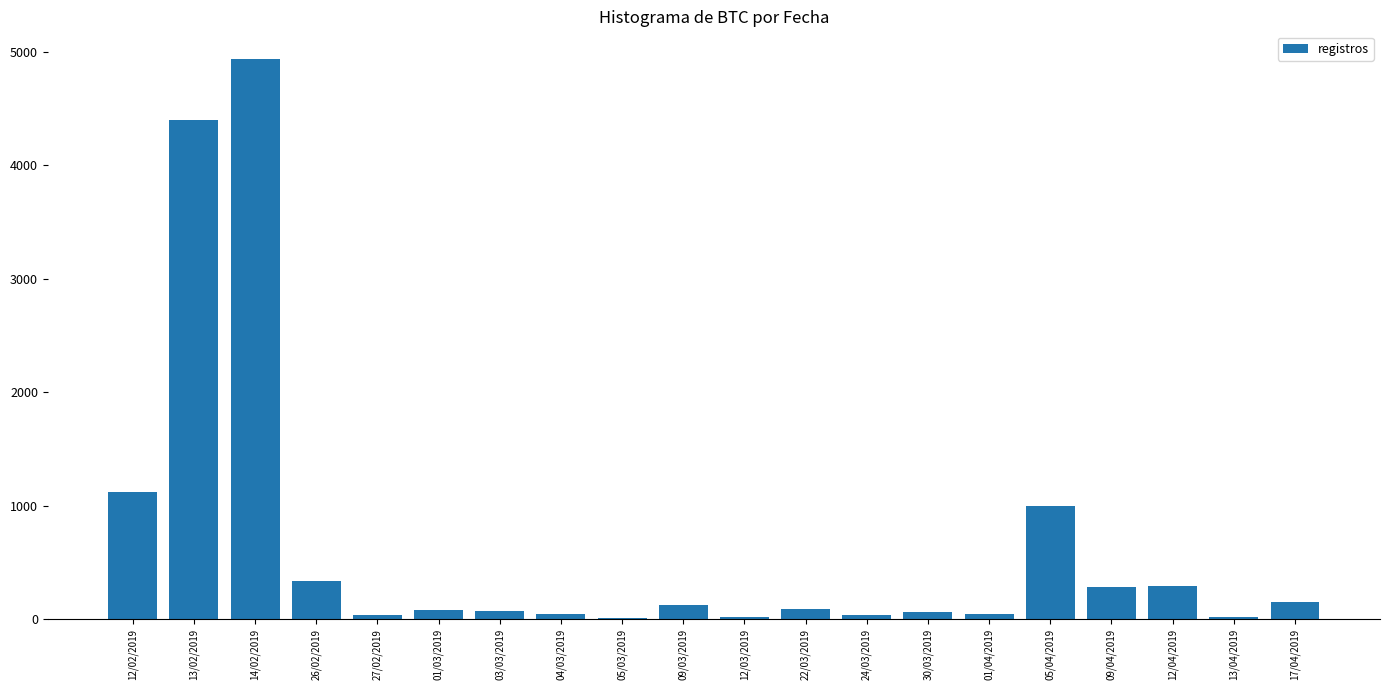

Between 14/02/2019 and 05/04/2019, which is larger?

14/02/2019